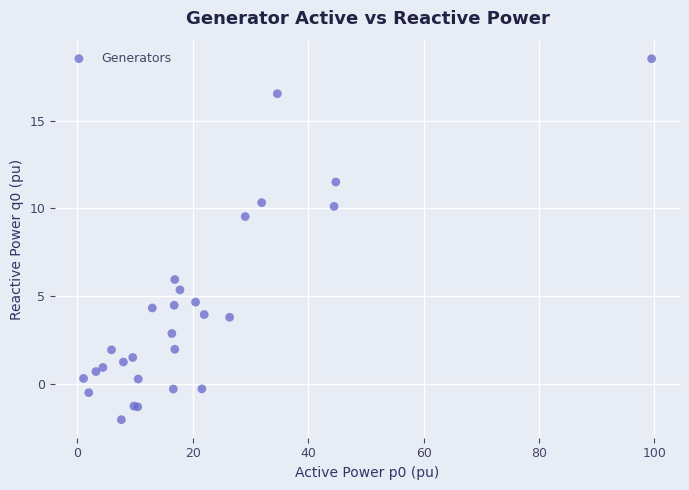

What Y value in the scatter plot is closest to 8?

9.5